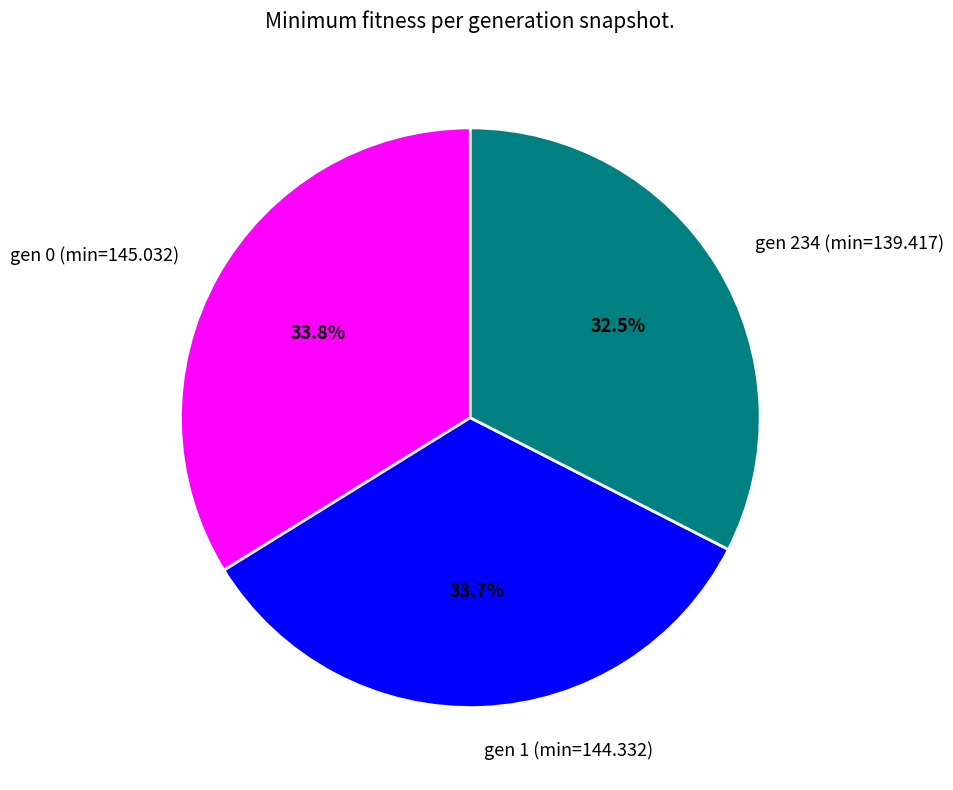

To the nearest percent, what is the difference between the largest and smallest slice percentages?

1%